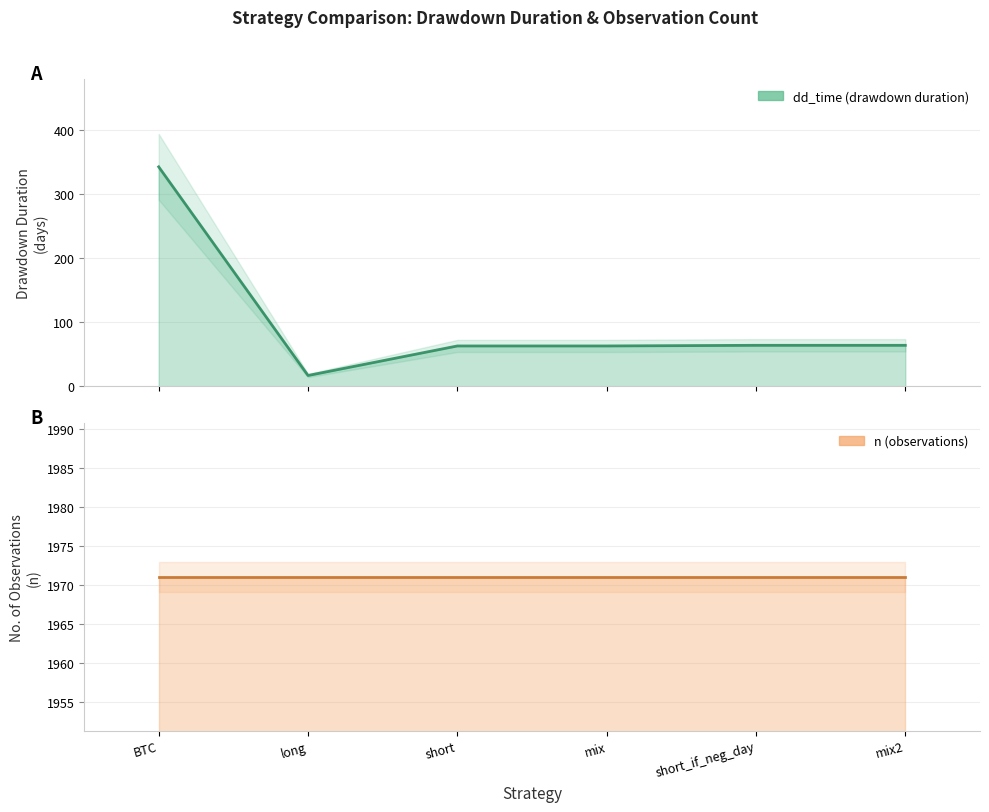

Does the chart display data point markers on the line(s)?

No